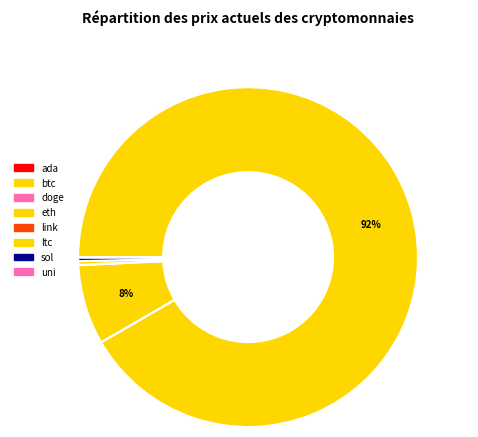

Between btc and ltc, which is larger?

btc